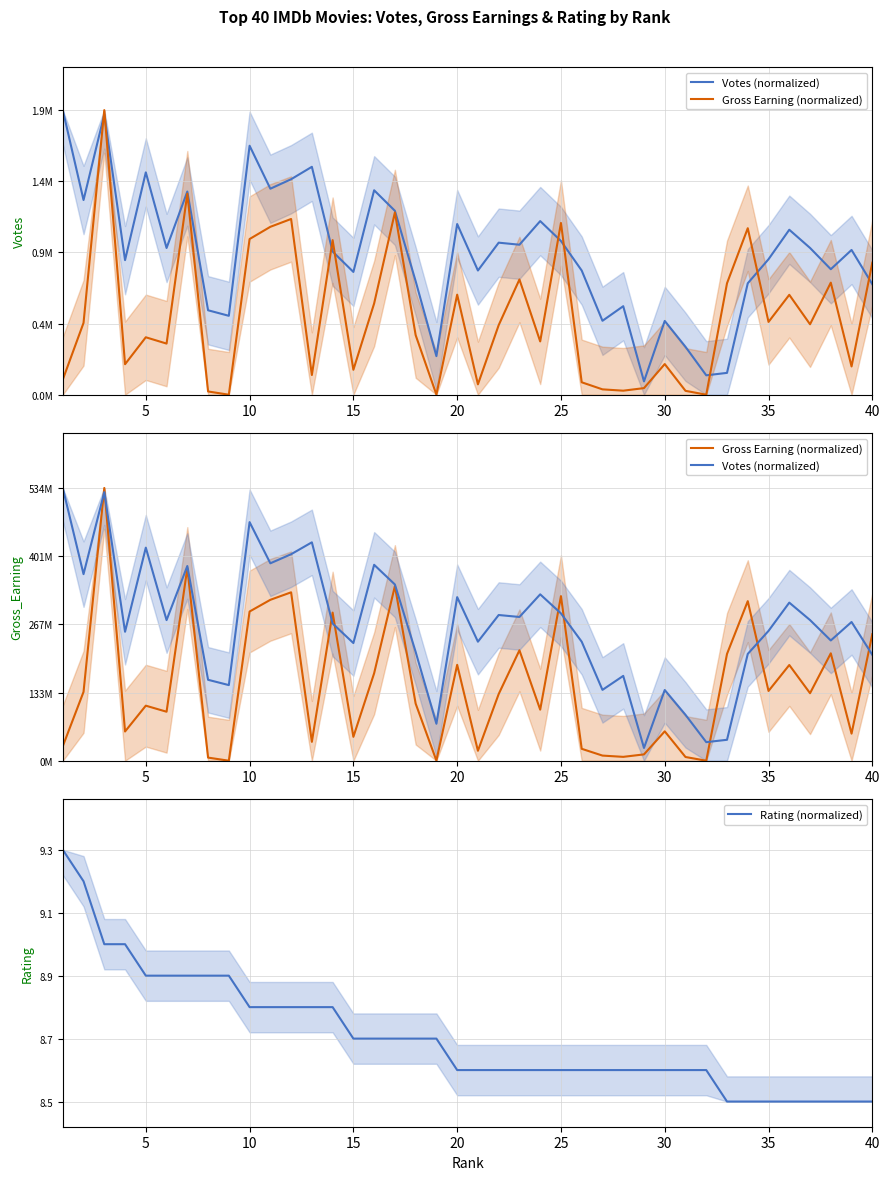

What is the difference between the maximum and minimum values in the Gross Earning (normalized) series?

1.0